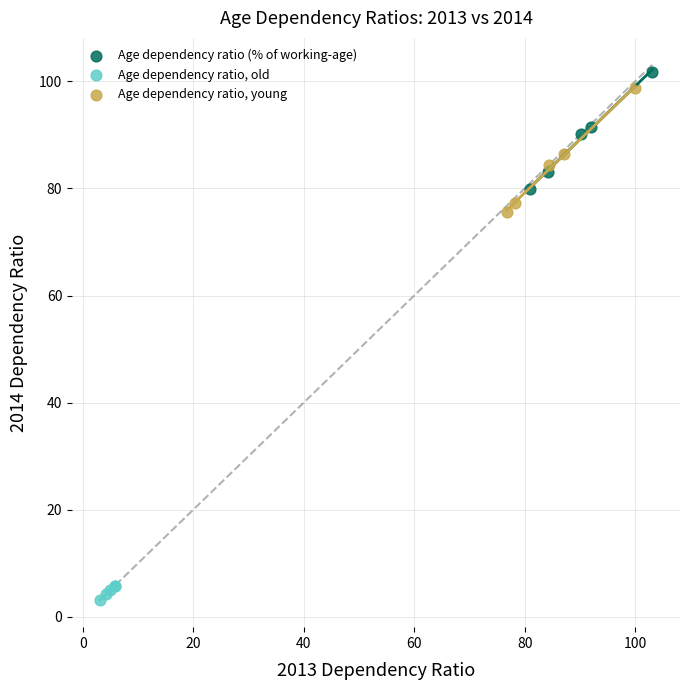

Which series has the largest Y range (max minus min)?

Age dependency ratio, young